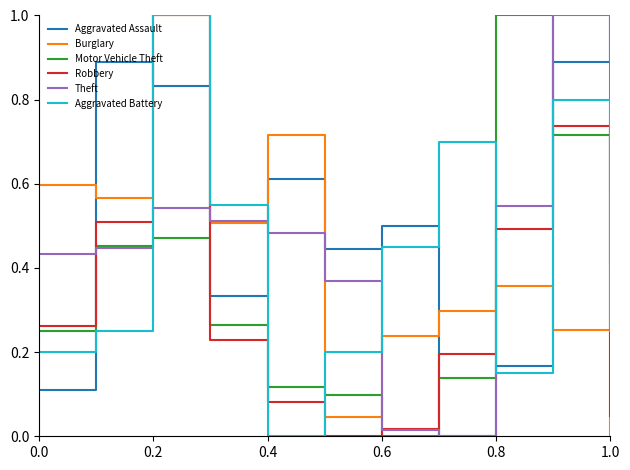

True or false: Motor Vehicle Theft and Theft cross at least once.

True